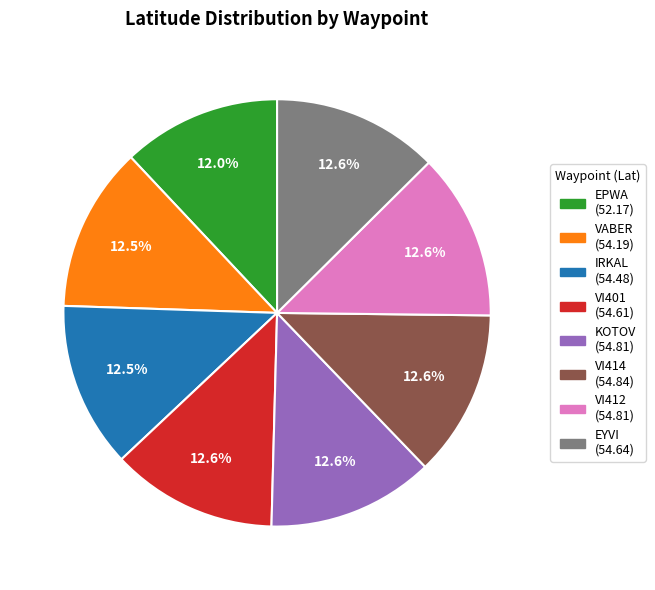

What percentage is the VI414 slice, to the nearest percent?

13%